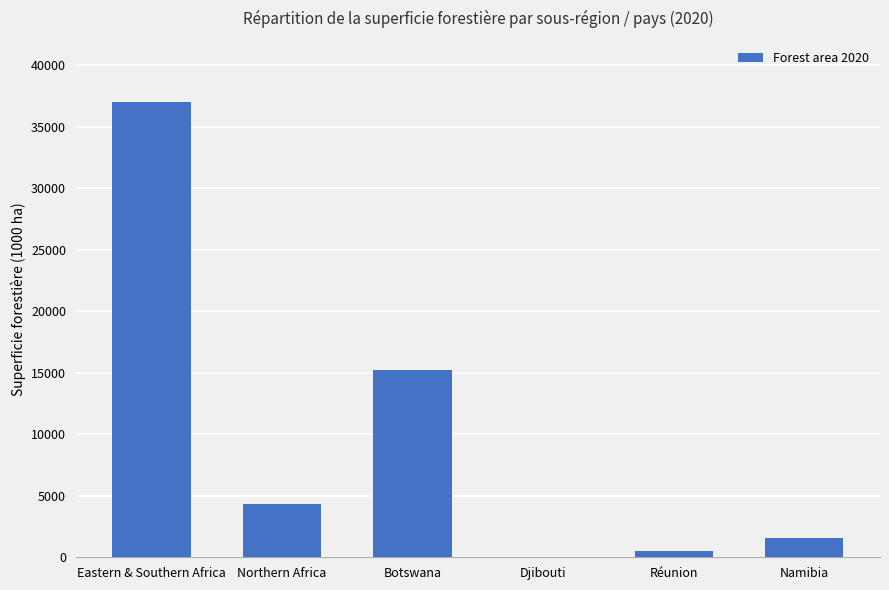

Which has a higher value, Botswana or Djibouti?

Botswana